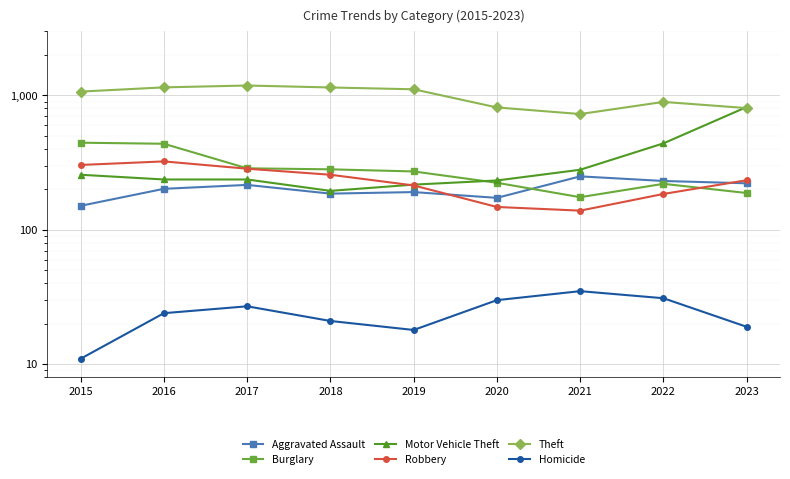

The Homicide series shows 39 at 2016. True or false?

False